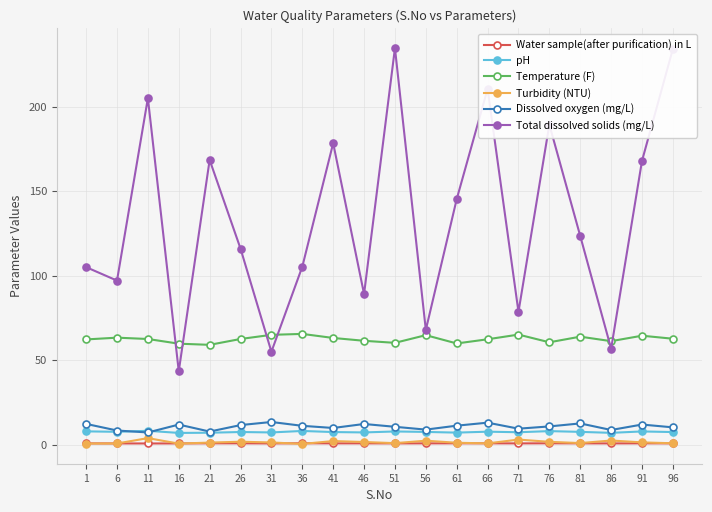

Where is the first local maximum for Total dissolved solids (mg/L)?

11